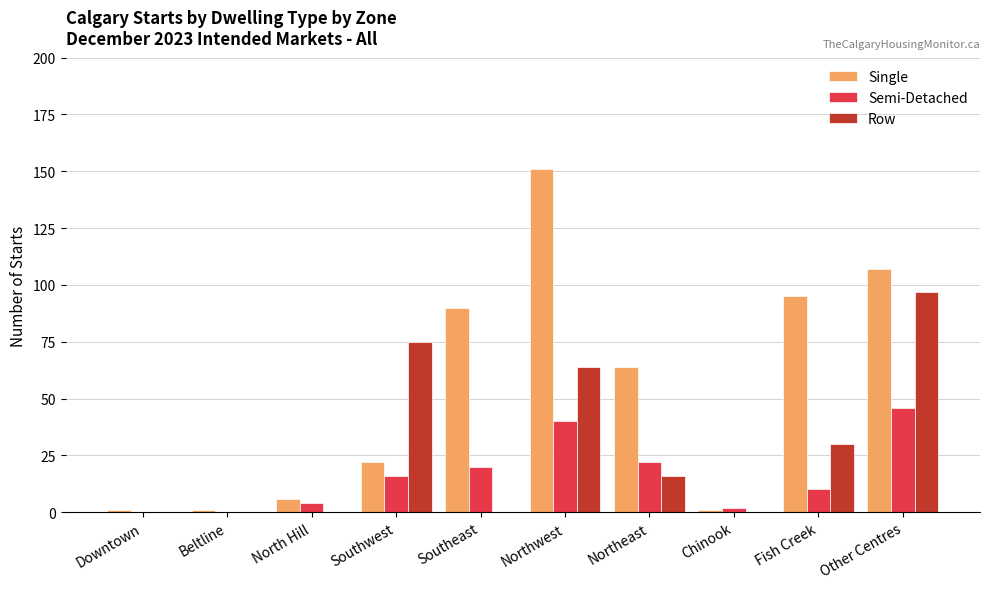

How many categories are shown in the chart?

10